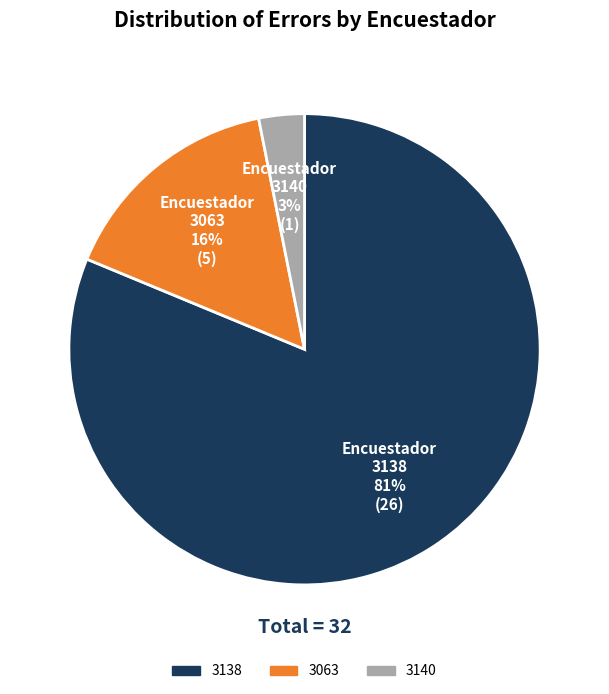

Is it true that 3063 is 16% of the pie?

True